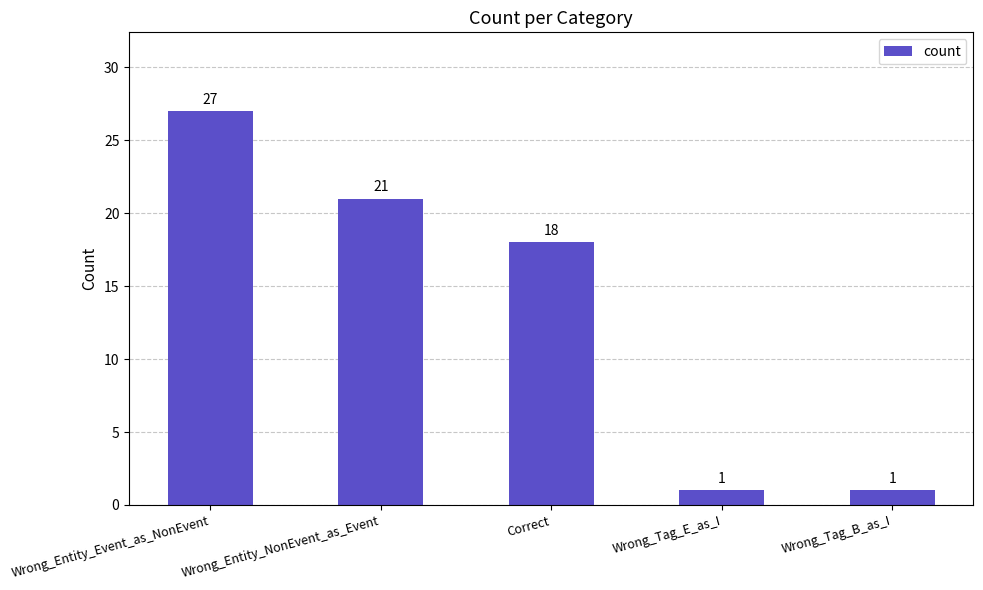

What is the difference between the values at Wrong_Entity_Event_as_NonEvent and Correct?

9